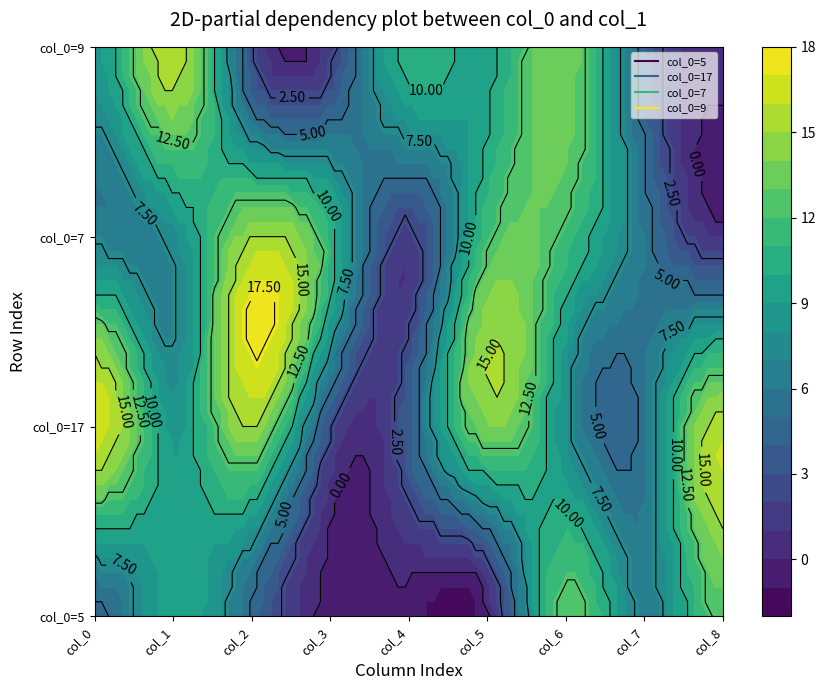

List the series in order of their peak value, lowest first.

col_0=5, col_0=7, col_0=9, col_0=17